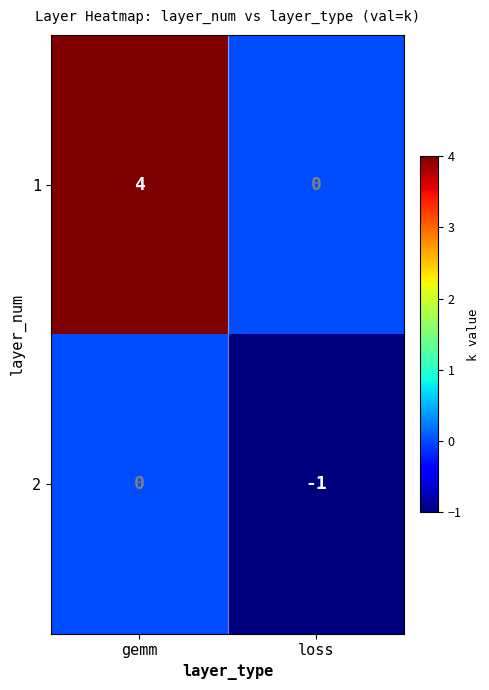

True or false: 1 has a value of -3 at loss.

False